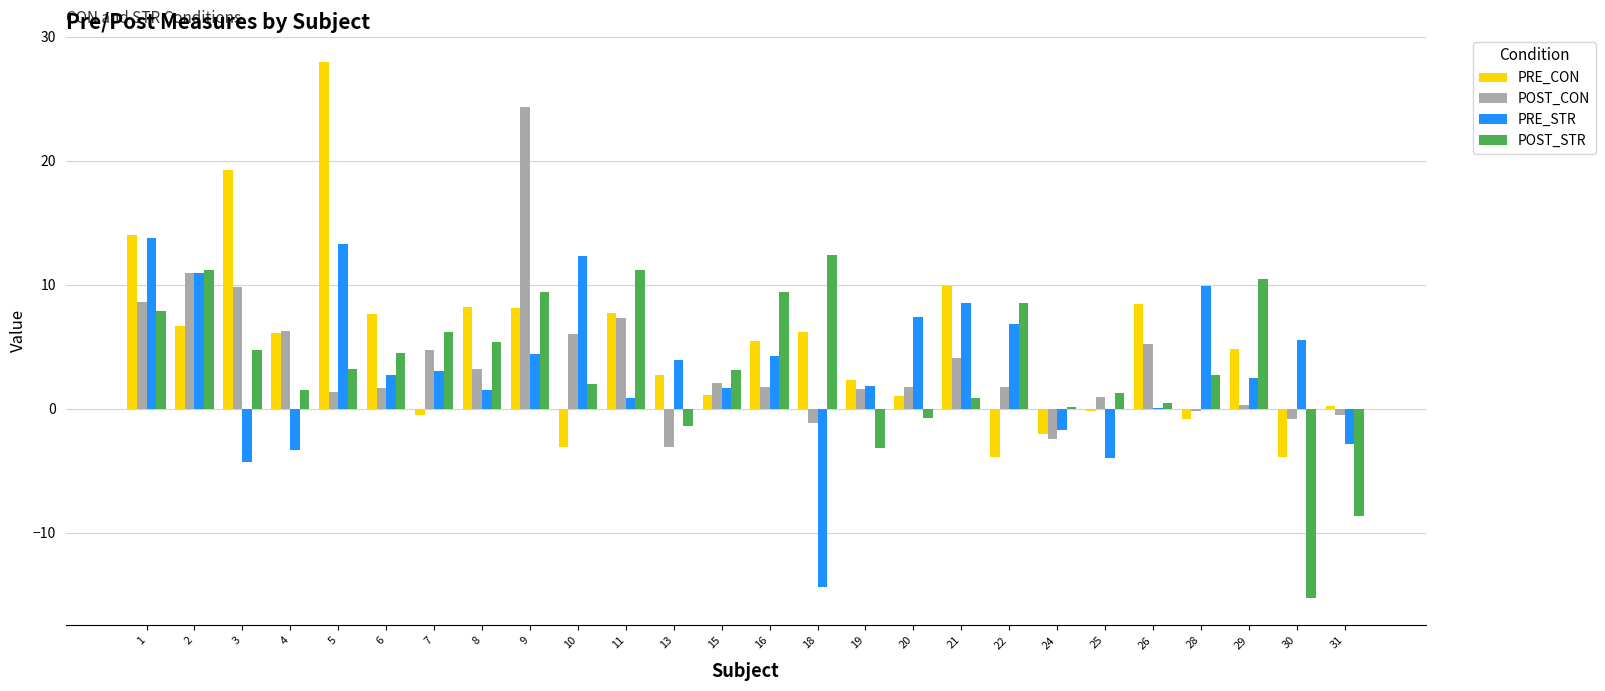

Where does the POST_STR series first go above 3?

1